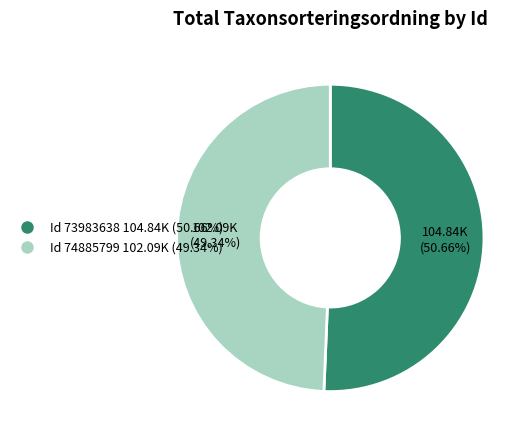

Is there a majority slice in this chart?

Yes